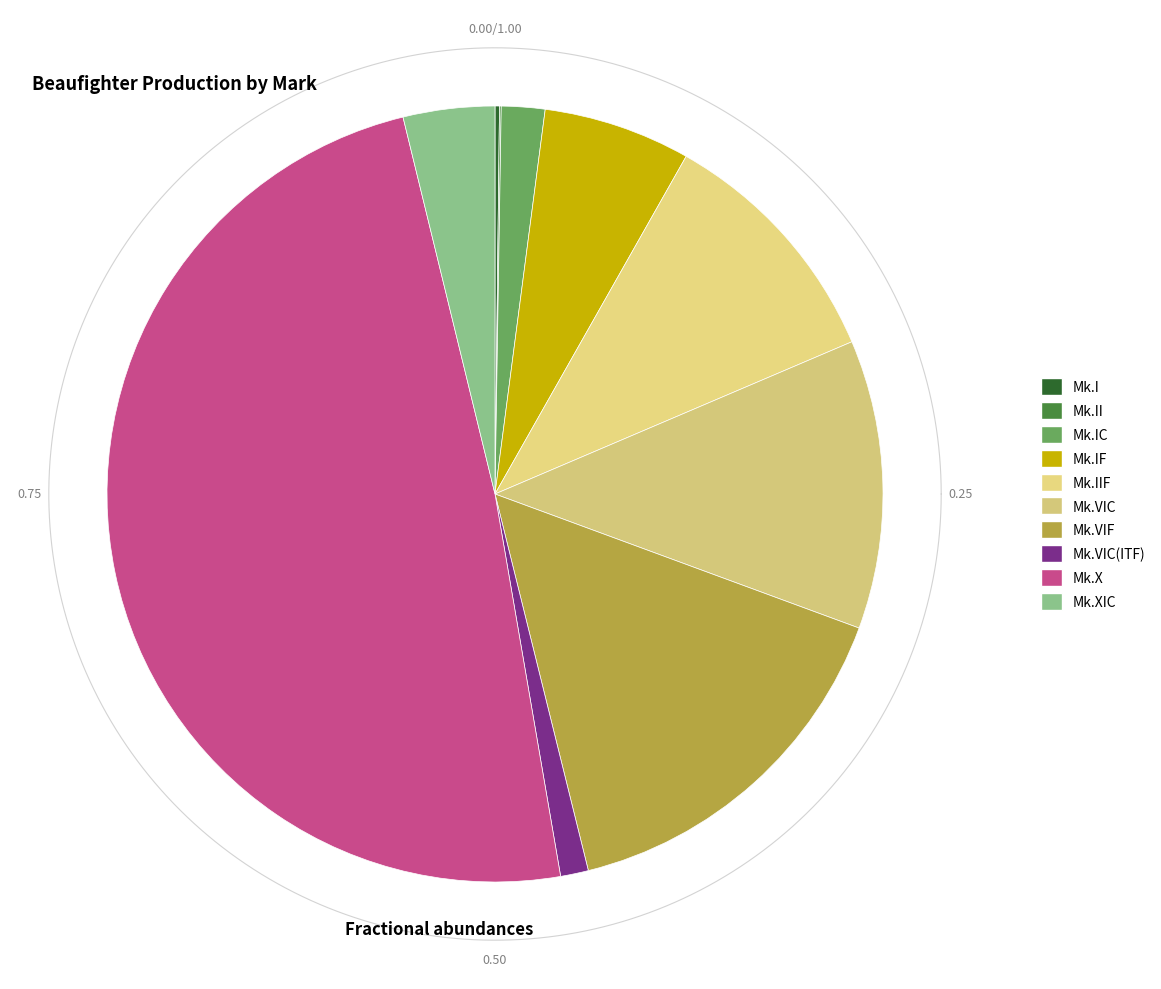

Which slice is the largest?

Mk.X